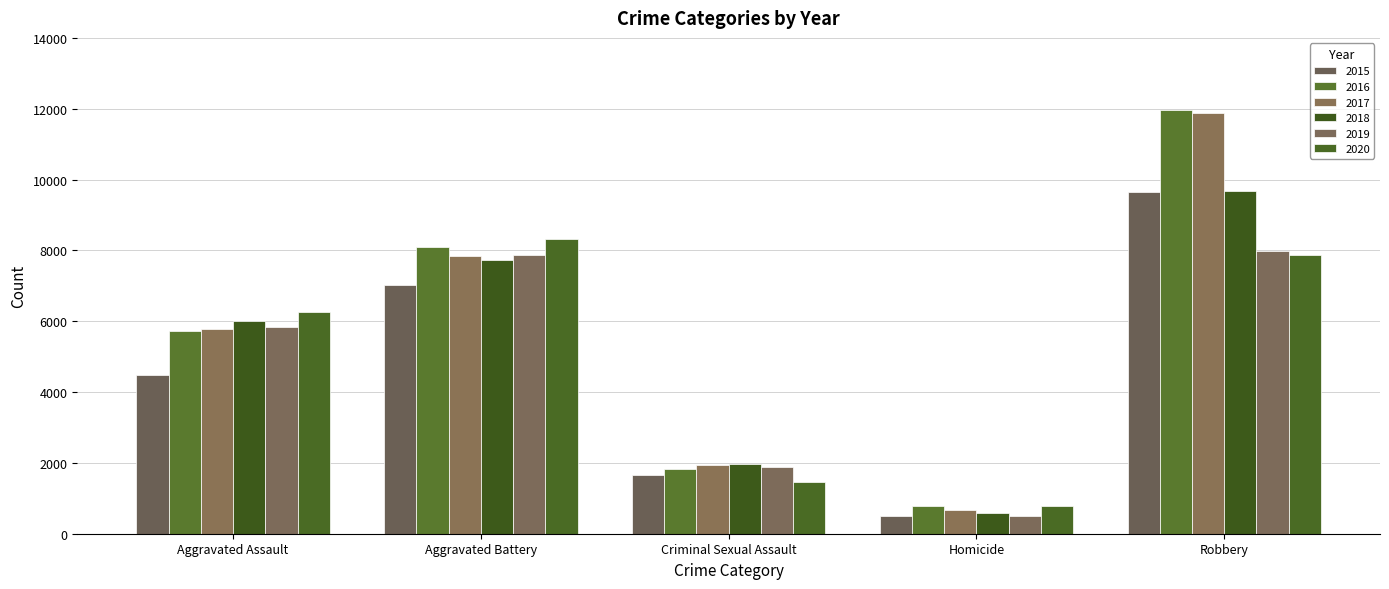

Read the 2019 value at Aggravated Battery, to the nearest 50.

7850